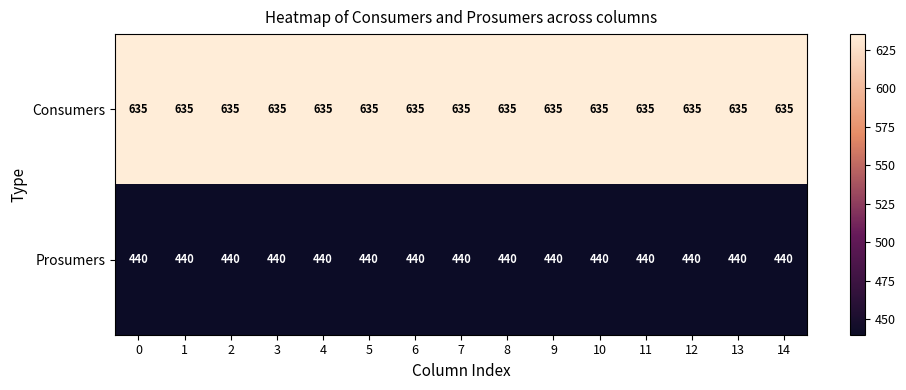

What is the difference between the highest and lowest values at 8?

195